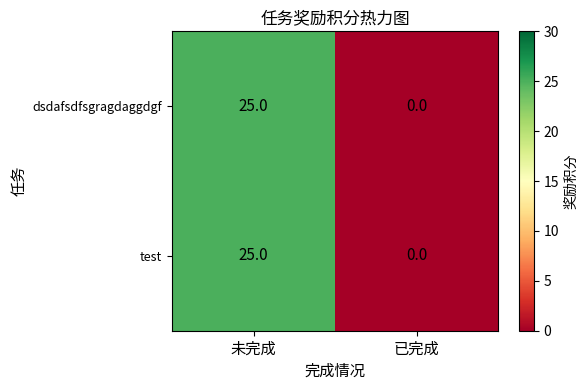

Reading left to right, transcribe all the data shown in this chart.

dsdafsdfsgragdaggdgf: 未完成=25	已完成=0
test: 未完成=25	已完成=0